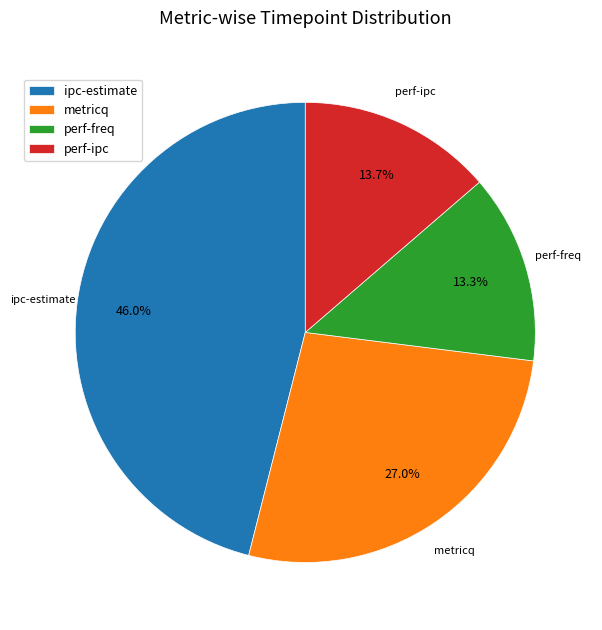

To the nearest percent, what is the difference between the largest and smallest slice percentages?

33%